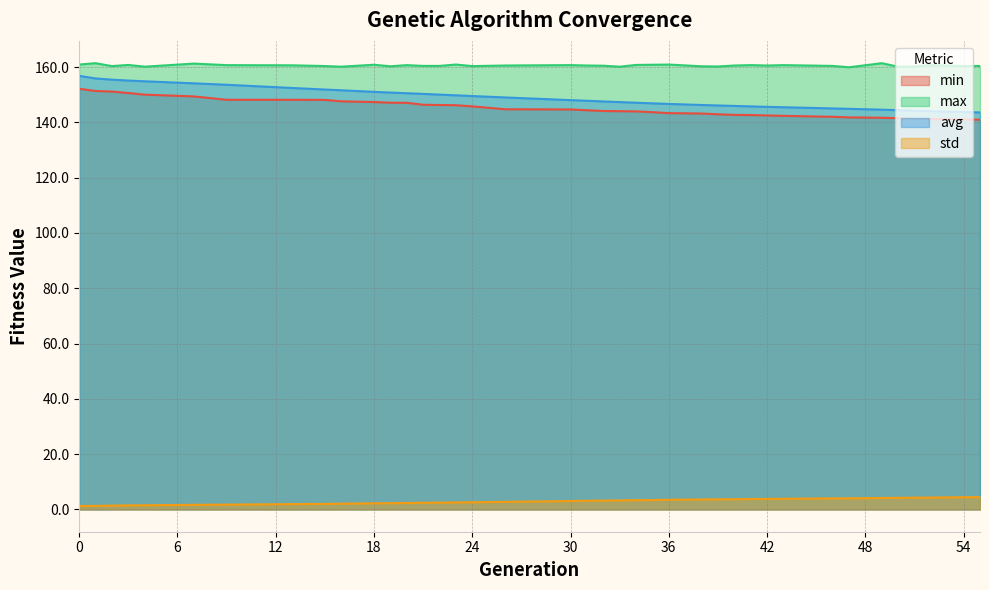

At which label is avg closest to 150?

22